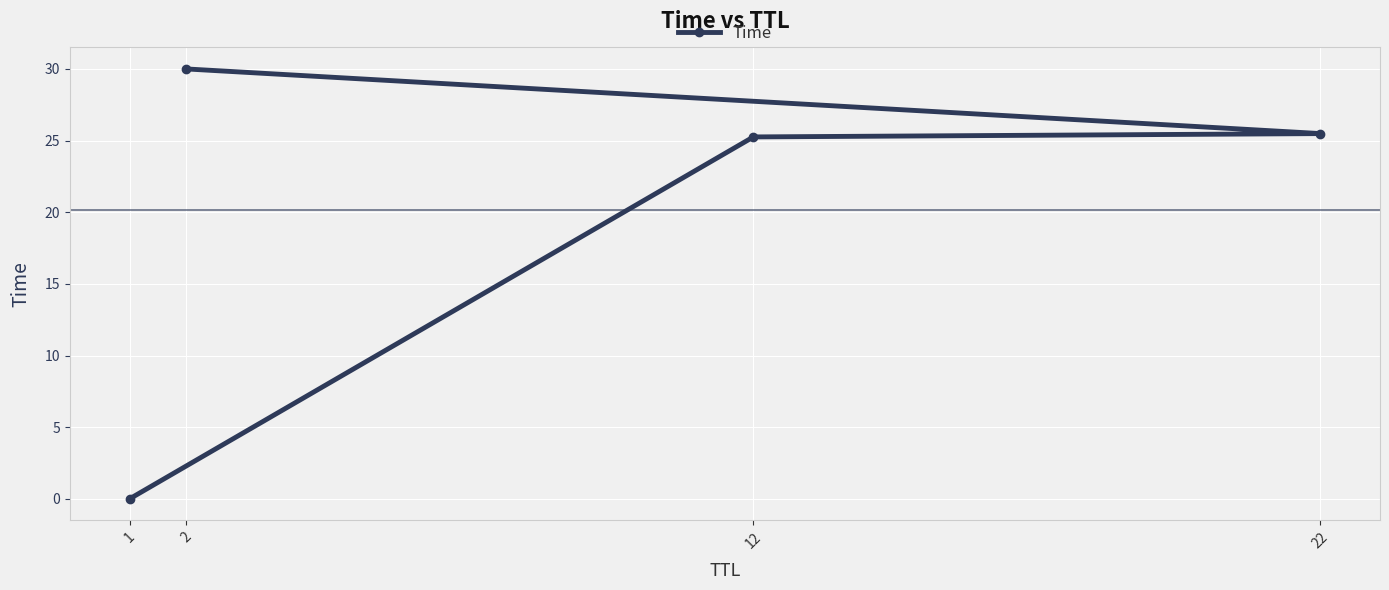

True or false: the data shows 40.5 at 2.

False